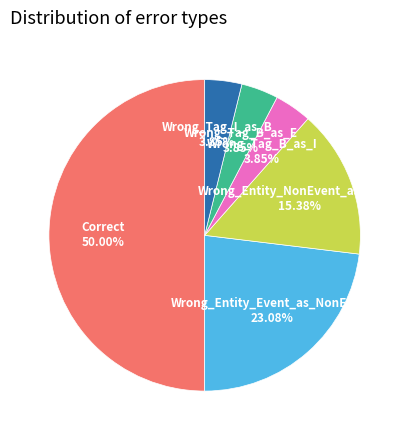

Is it true that Wrong_Entity_NonEvent_as_Event is 15% of the pie?

True